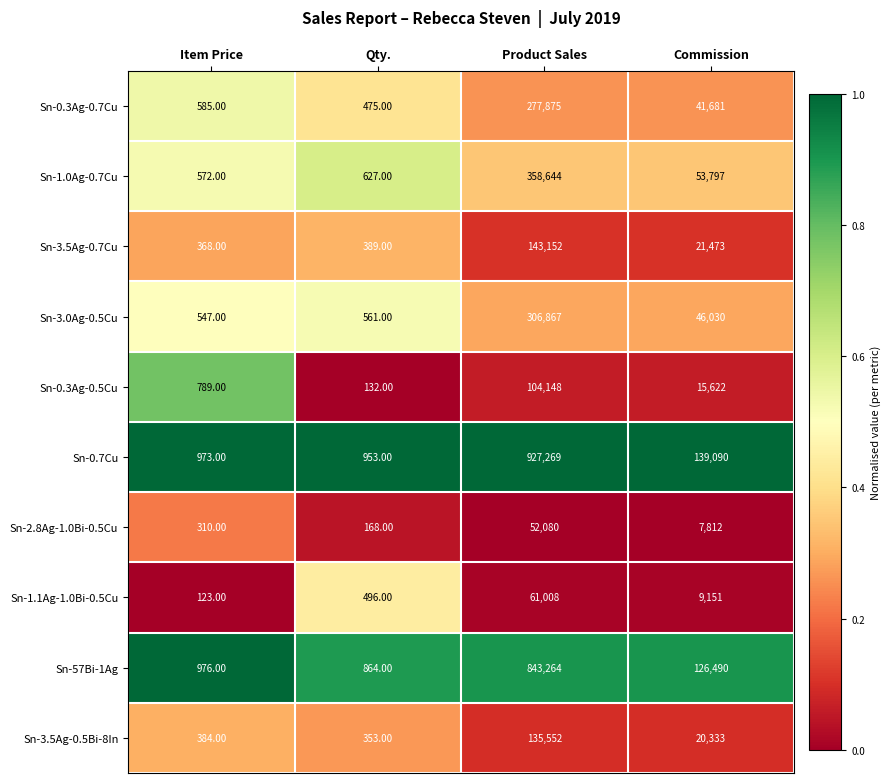

Which series has the largest total across all categories?

Sn-0.7Cu